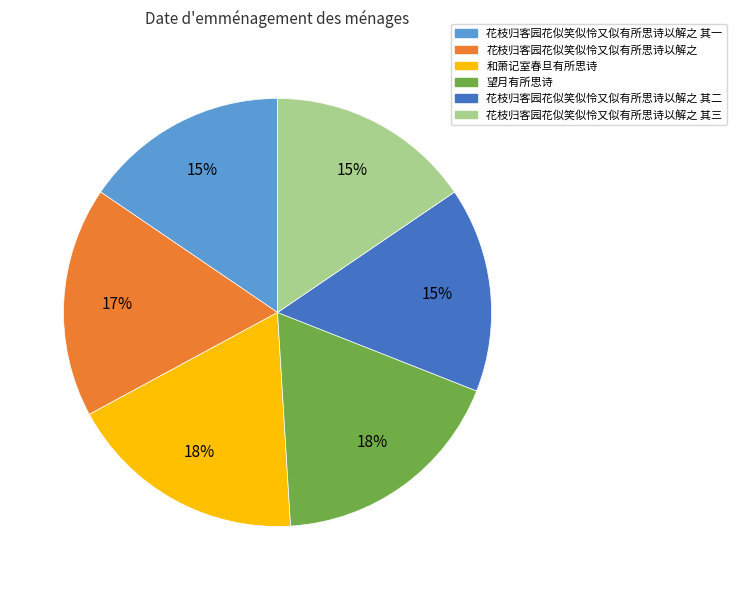

What percentage is the 花枝归客园花似笑似怜又似有所思诗以解之 其一 slice, to the nearest percent?

15%